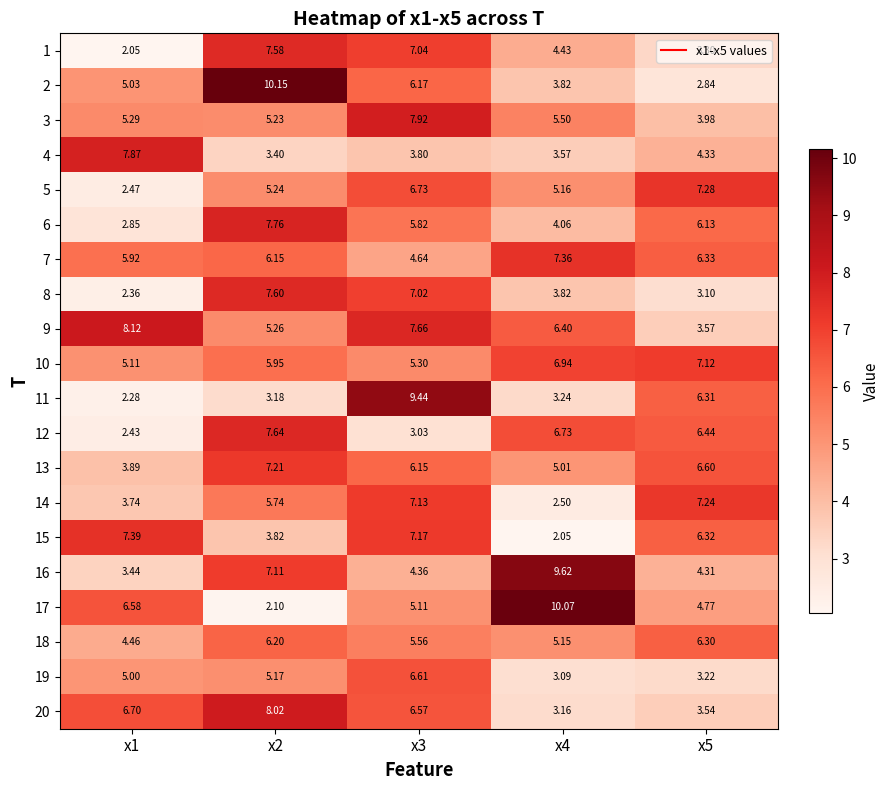

Is the value of 16 at x1 greater than the value of 3 at x4?

No